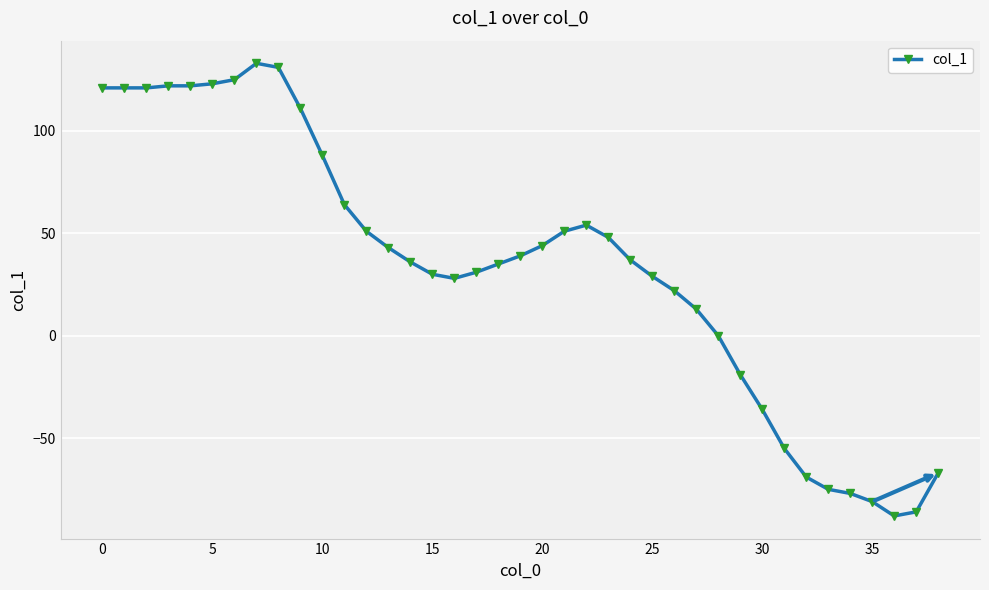

What is the value of the 12th point from the left?

64